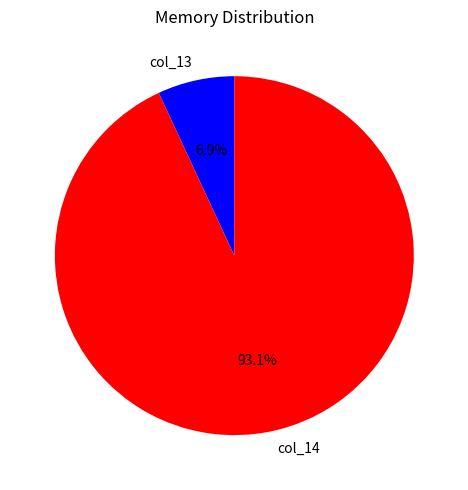

To the nearest percent, what is the difference between the col_14 and col_13 slice percentages?

86%